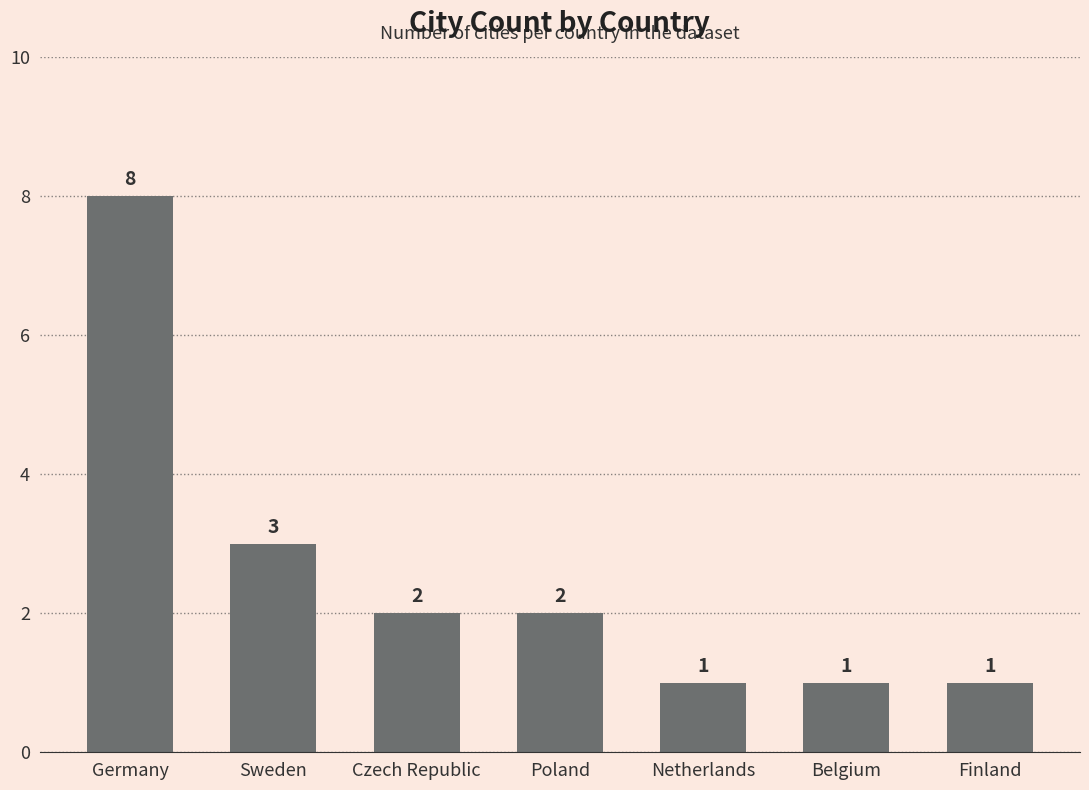

Reading left to right, extract all data points from this chart.

Germany=8	Sweden=3	Czech Republic=2	Poland=2	Netherlands=1	Belgium=1	Finland=1